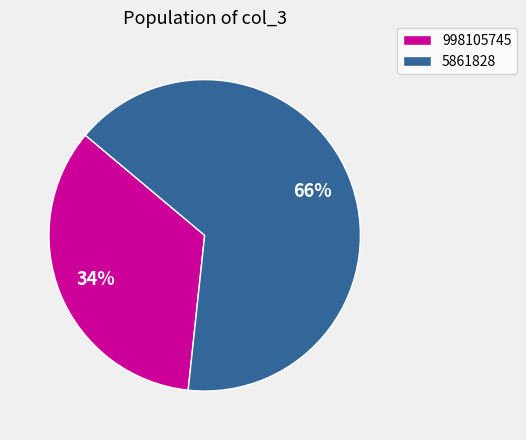

How many segments does this pie chart have?

2